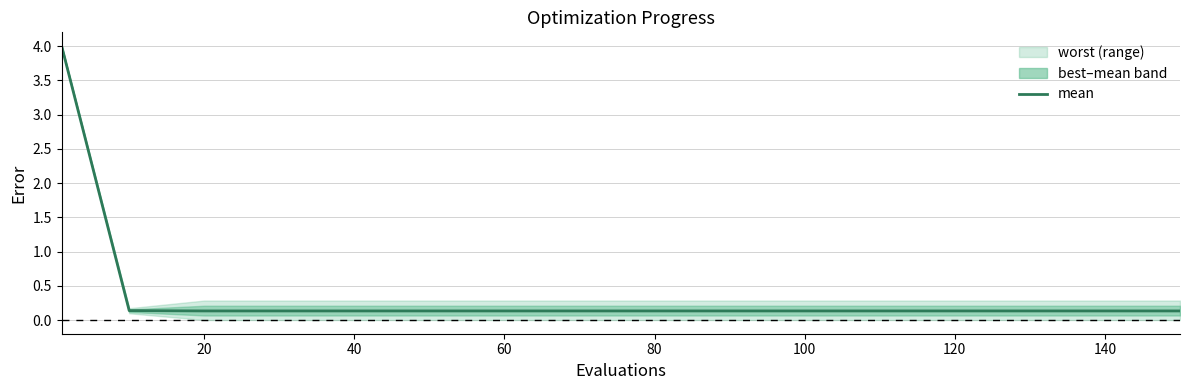

True or false: the data shows 0.1 at 140.

True